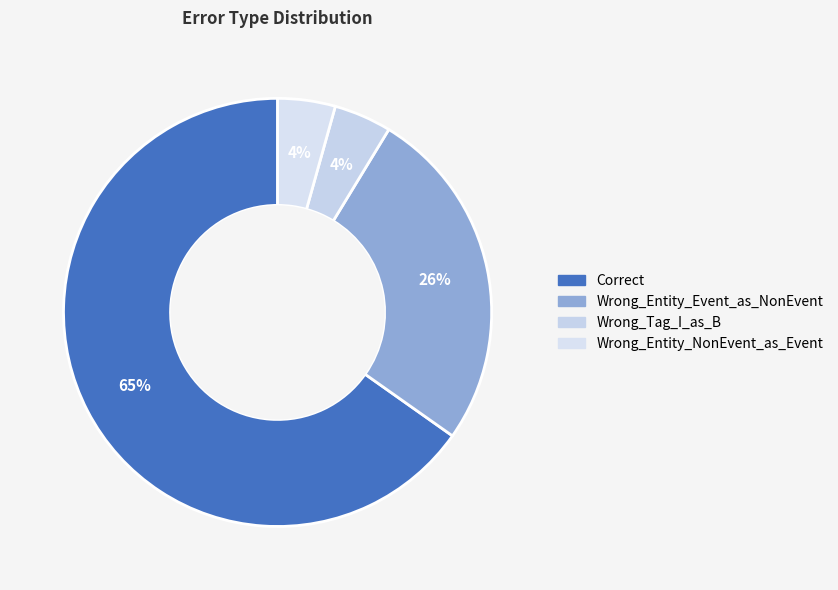

What percentage is the Wrong_Tag_I_as_B slice, to the nearest percent?

4%